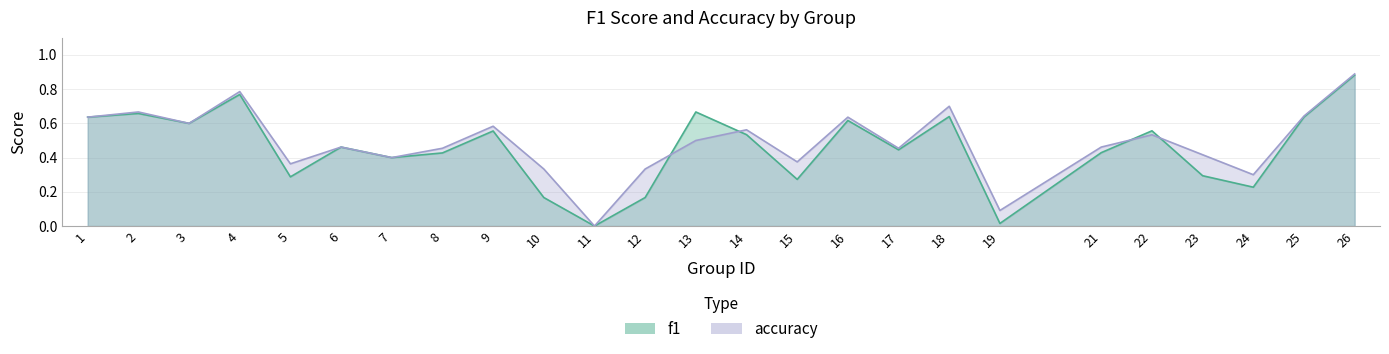

Between 23 and 3, which is larger?

3